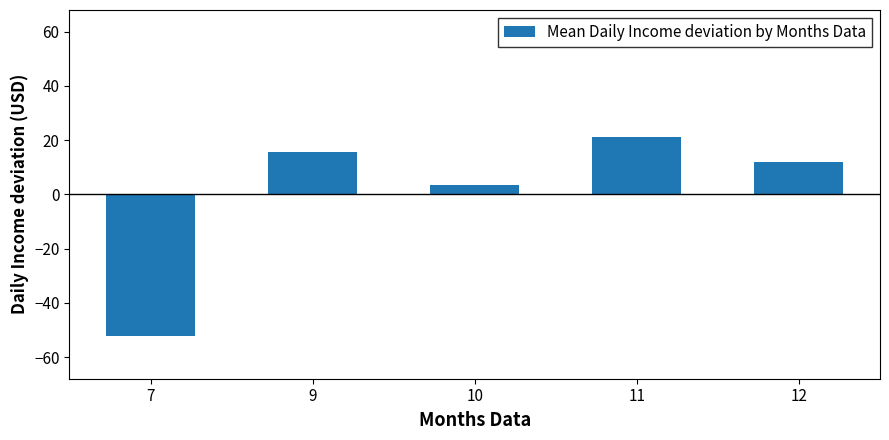

How many bars are there in total?

5